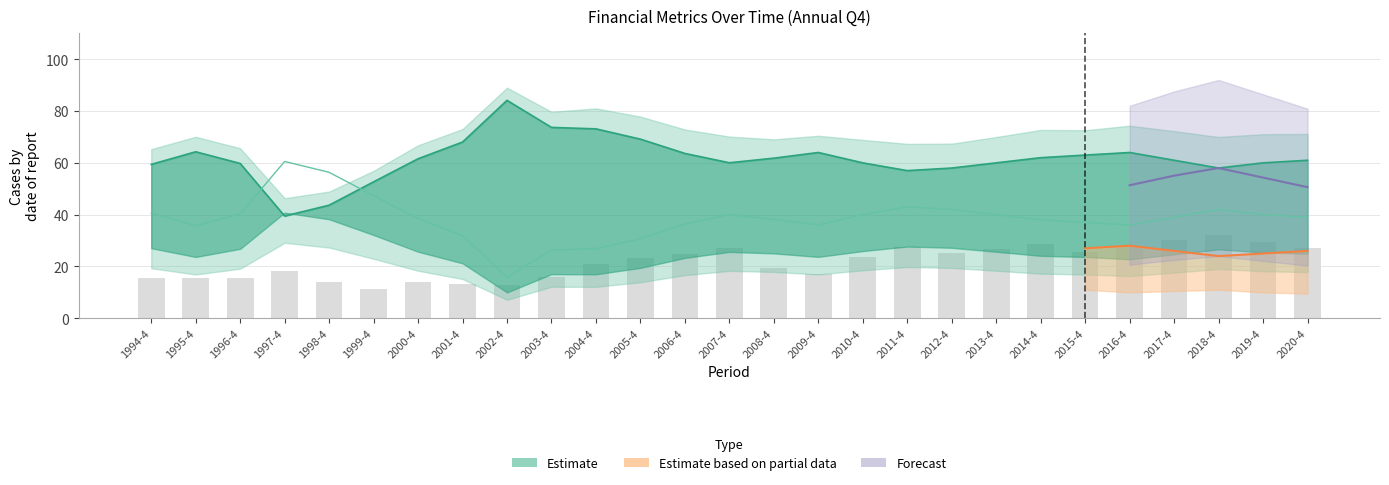

What is the label of the 12th bar from the right?

2009-4